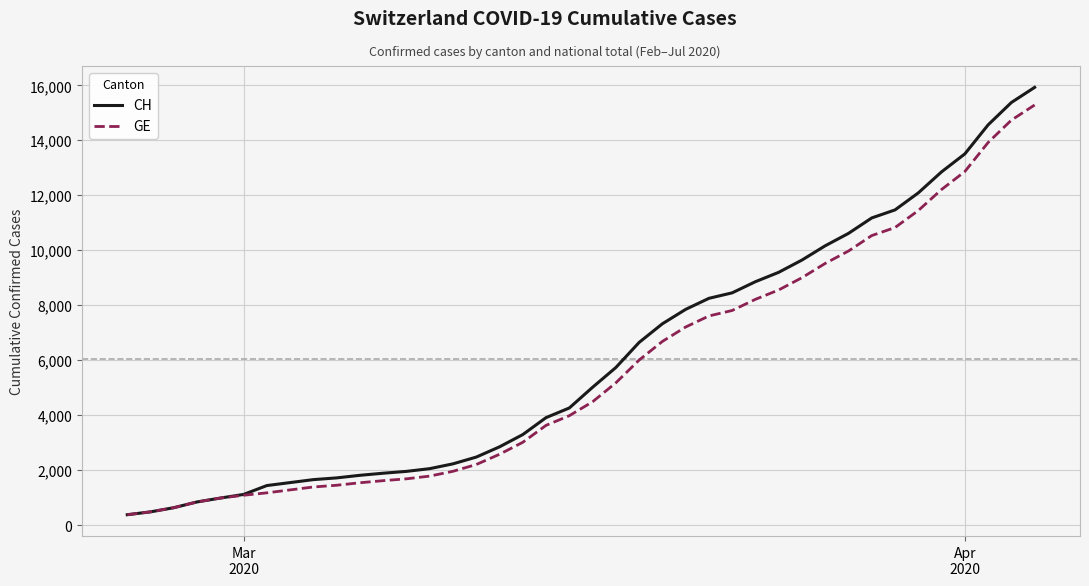

What is the minimum value for CH?

375